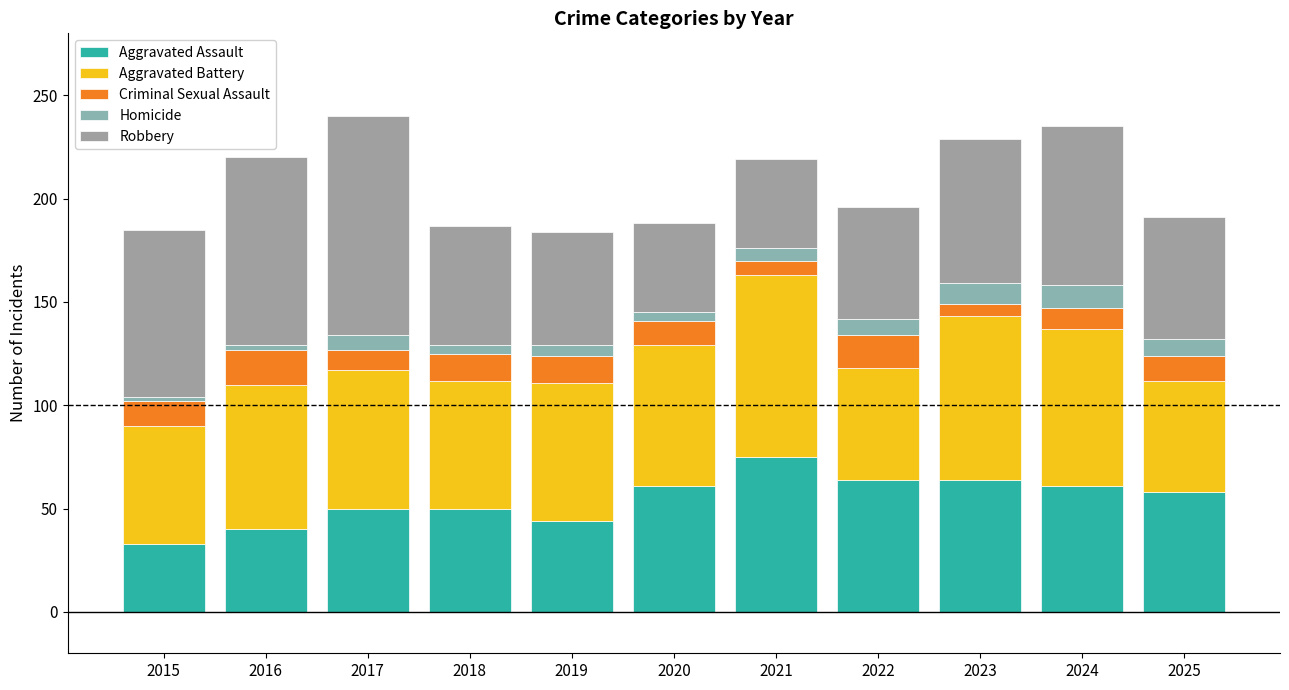

How many distinct data groups are displayed?

5